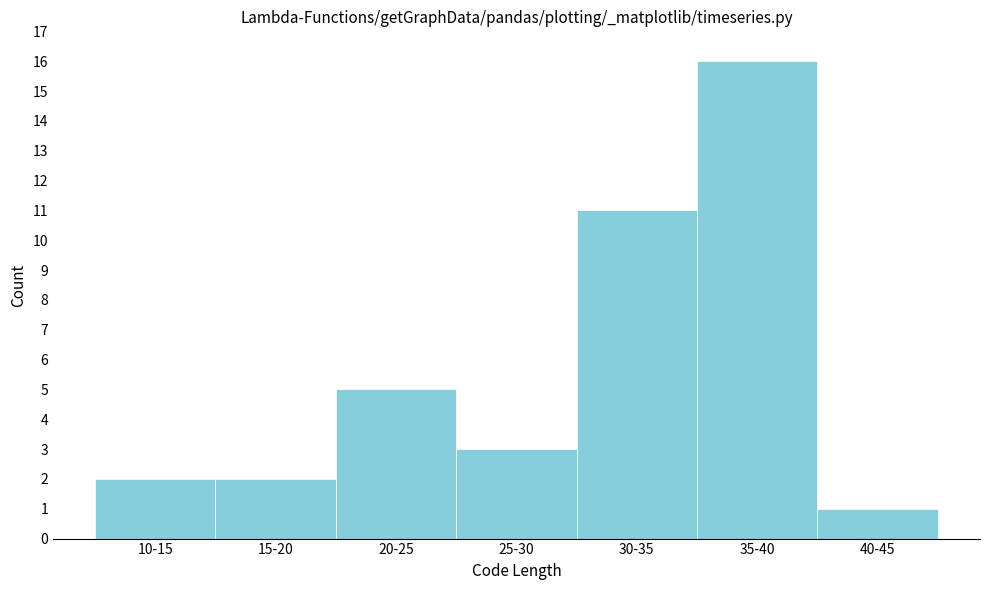

Reading right to left, transcribe all the data shown in this chart.

1	16	11	3	5	2	2